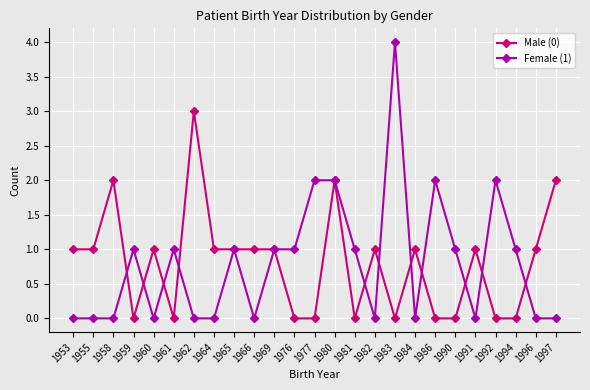

What value does the Male (0) series have at 1964?

1